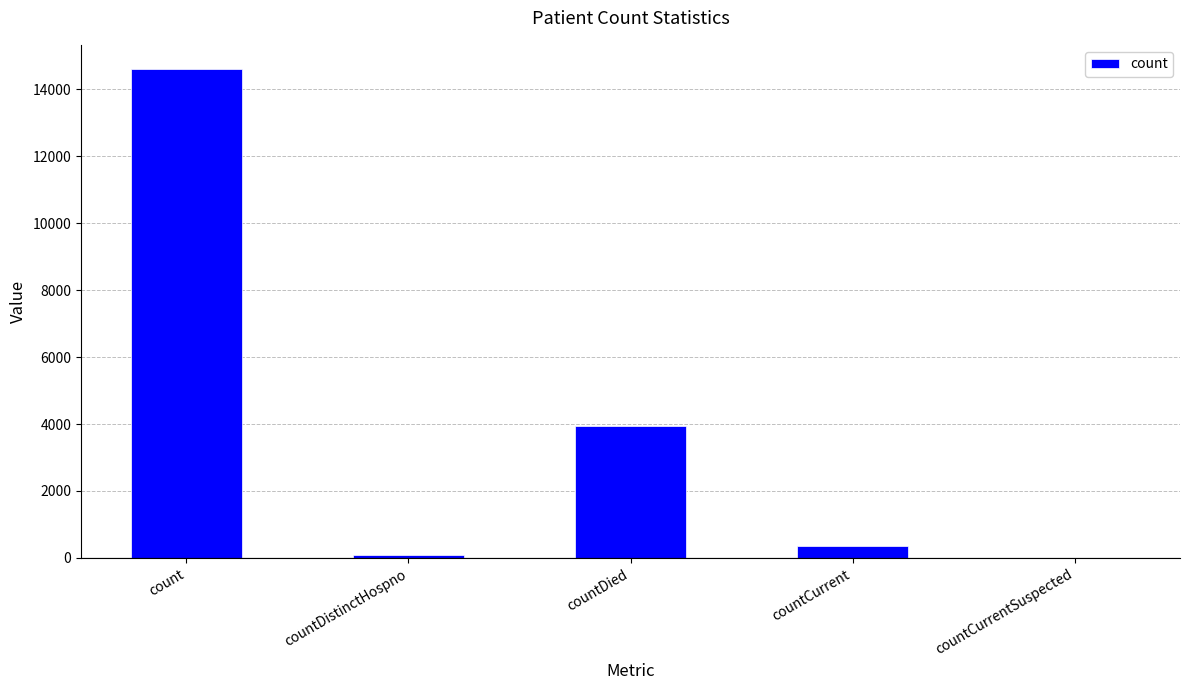

How many categories are shown in the chart?

5